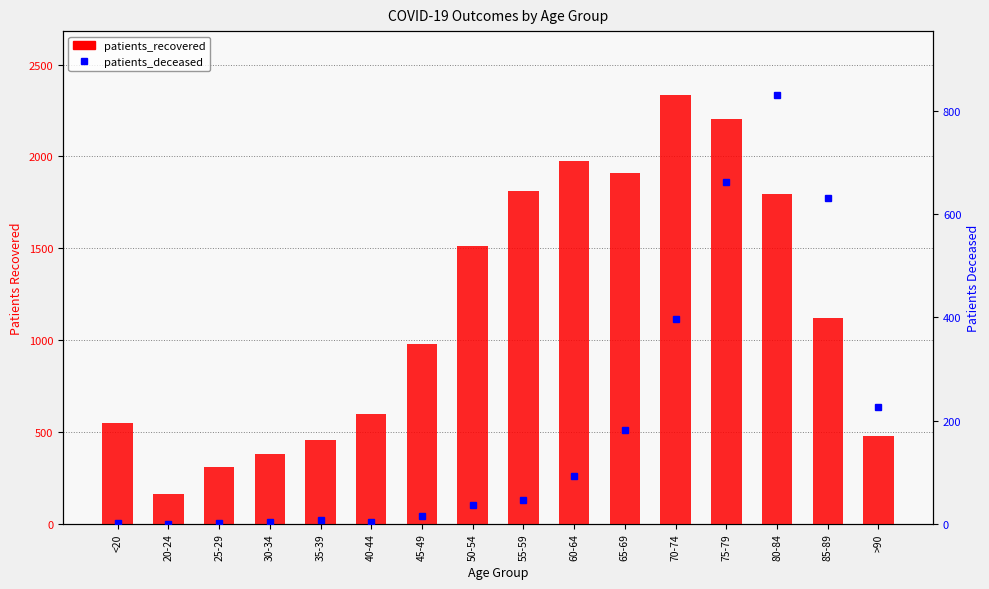

Are the bars horizontal?

No